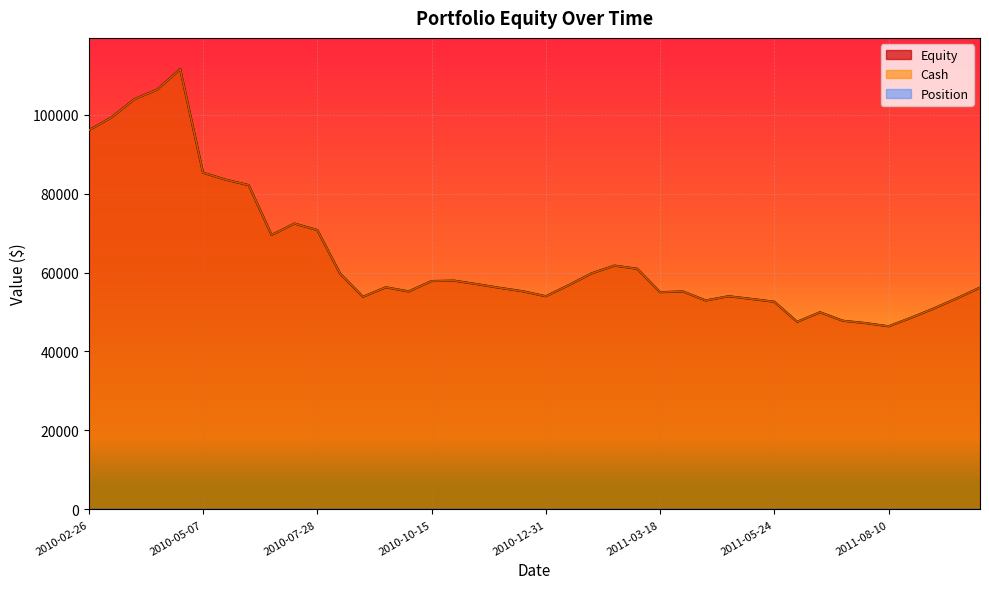

At which category does the chart reach its peak across all series?

2010-04-23